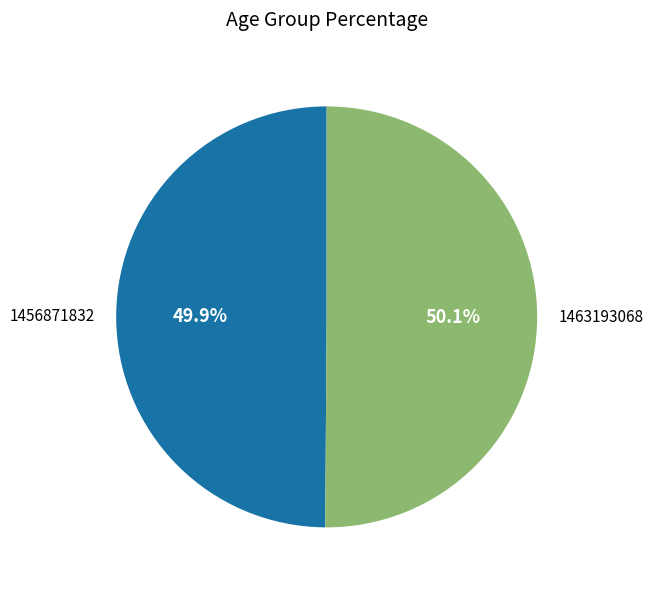

What percentage do 1463193068 and 1456871832 together represent?

100.0%